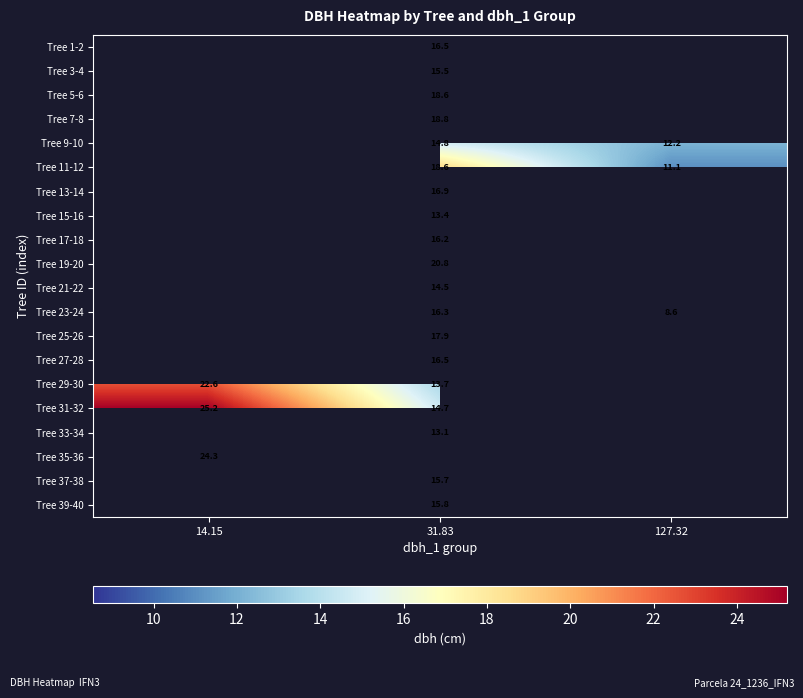

True or false: Tree 29-30 has a value of 20.5 at 31.83.

False